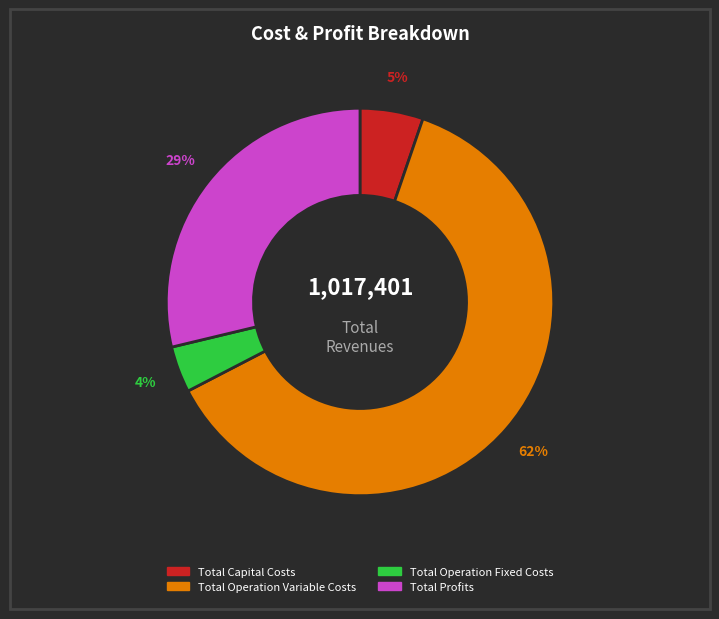

To the nearest percent, what is the combined percentage of Total Capital Costs and Total Profits?

34%